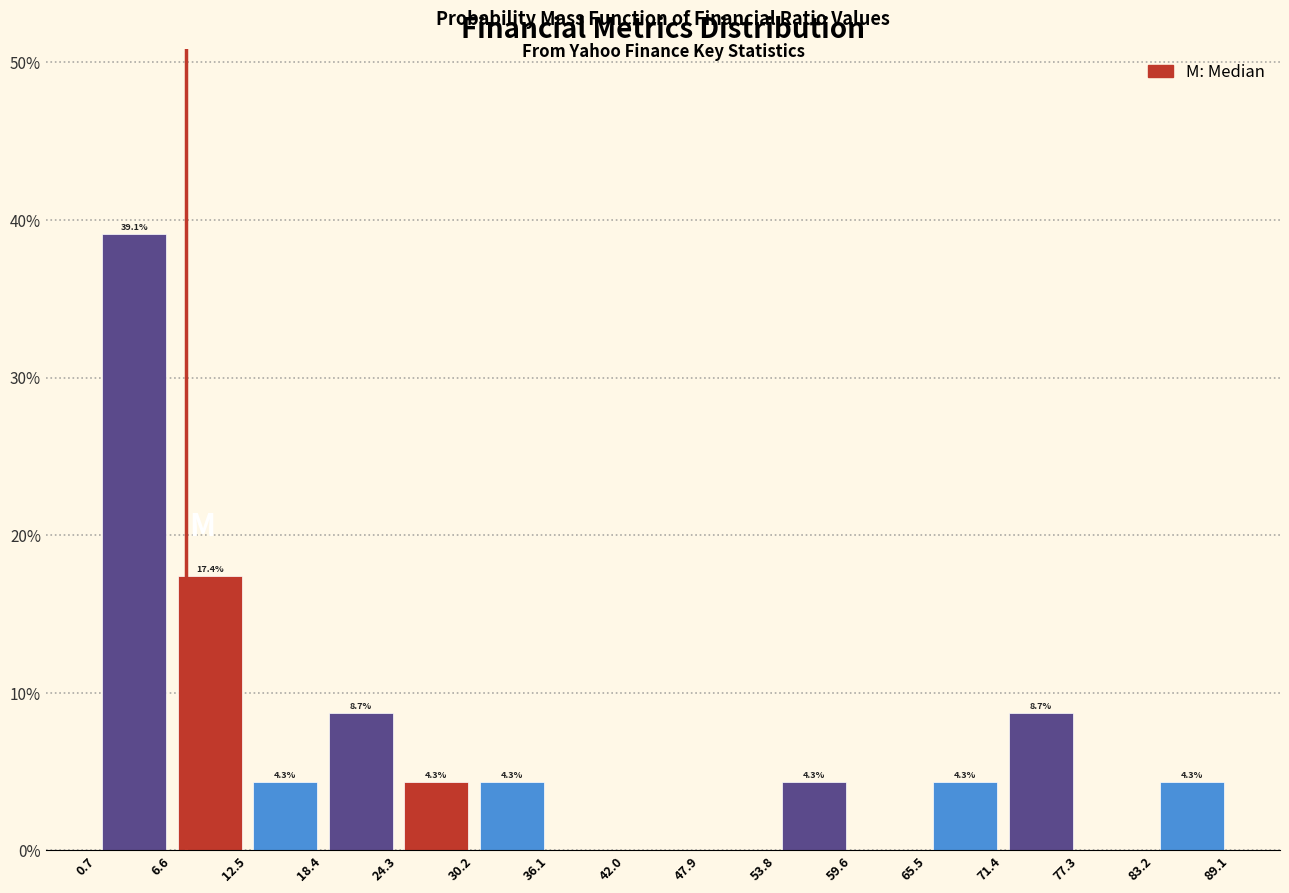

Which range on the x-axis has the tallest bar?

0.7 to 6.6